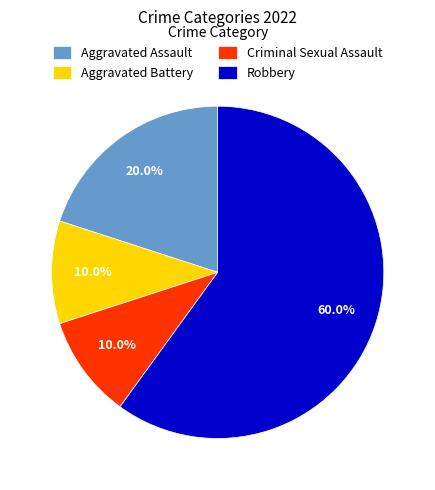

To the nearest percent, what is the average slice percentage?

25%